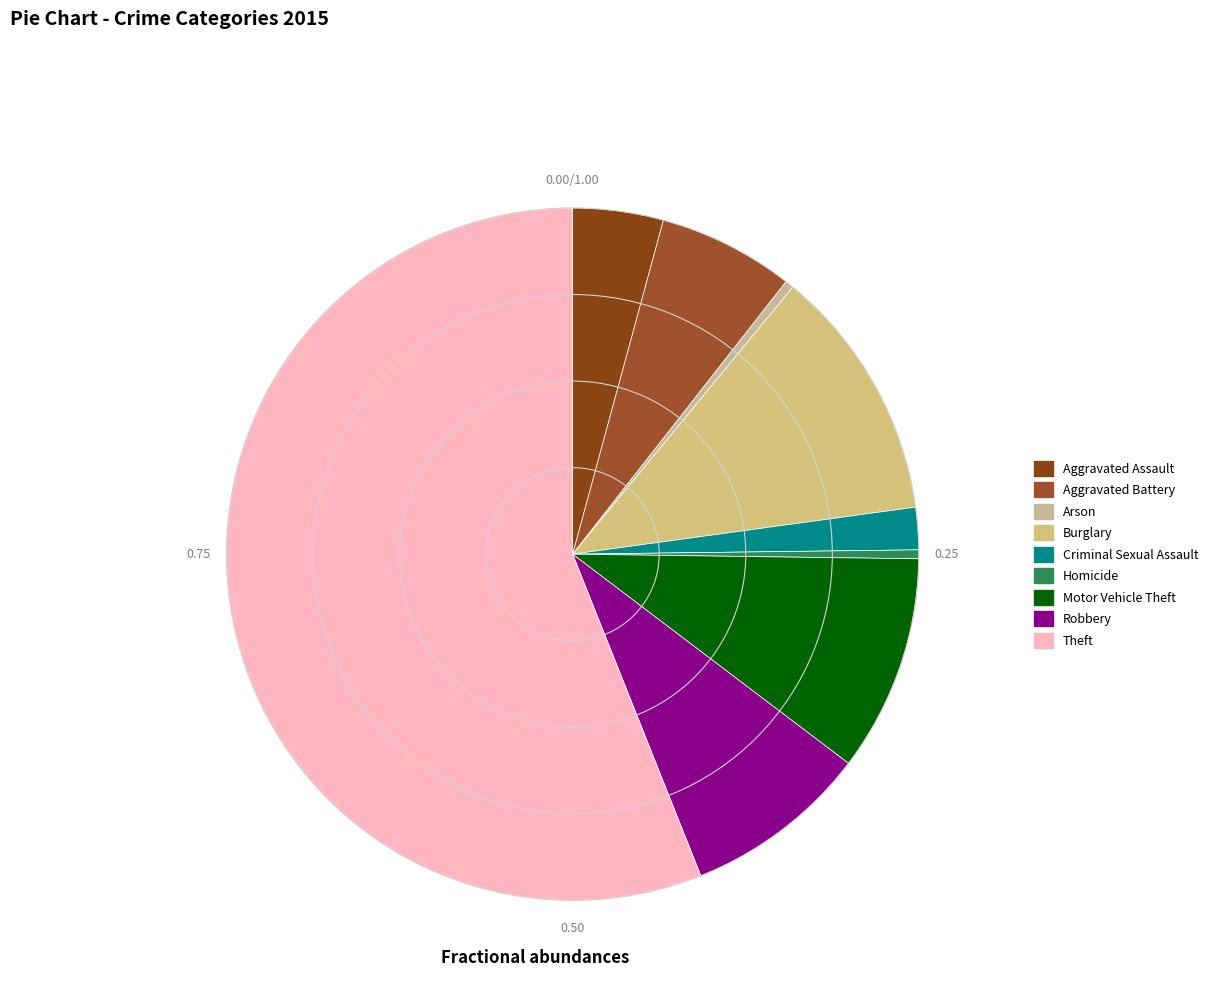

Does any single category account for the majority?

Yes